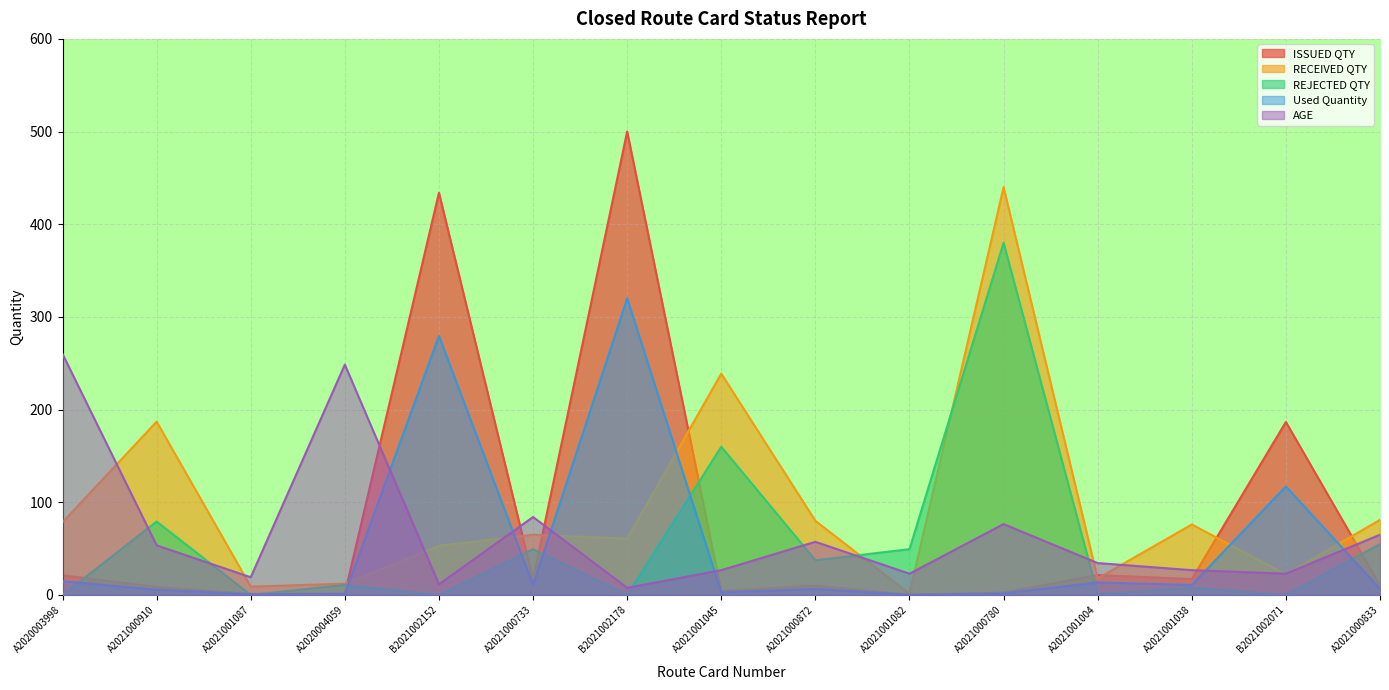

In REJECTED QTY, how many points are lower than both neighbors (excluding endpoints)?

6